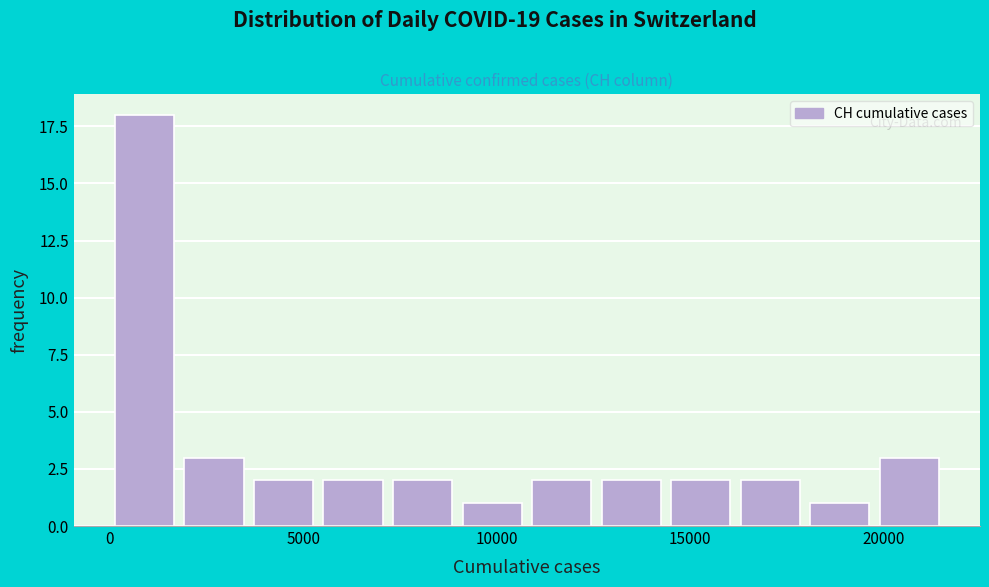

Read against the x-axis, roughly where is the centre of the tallest bar?

1000